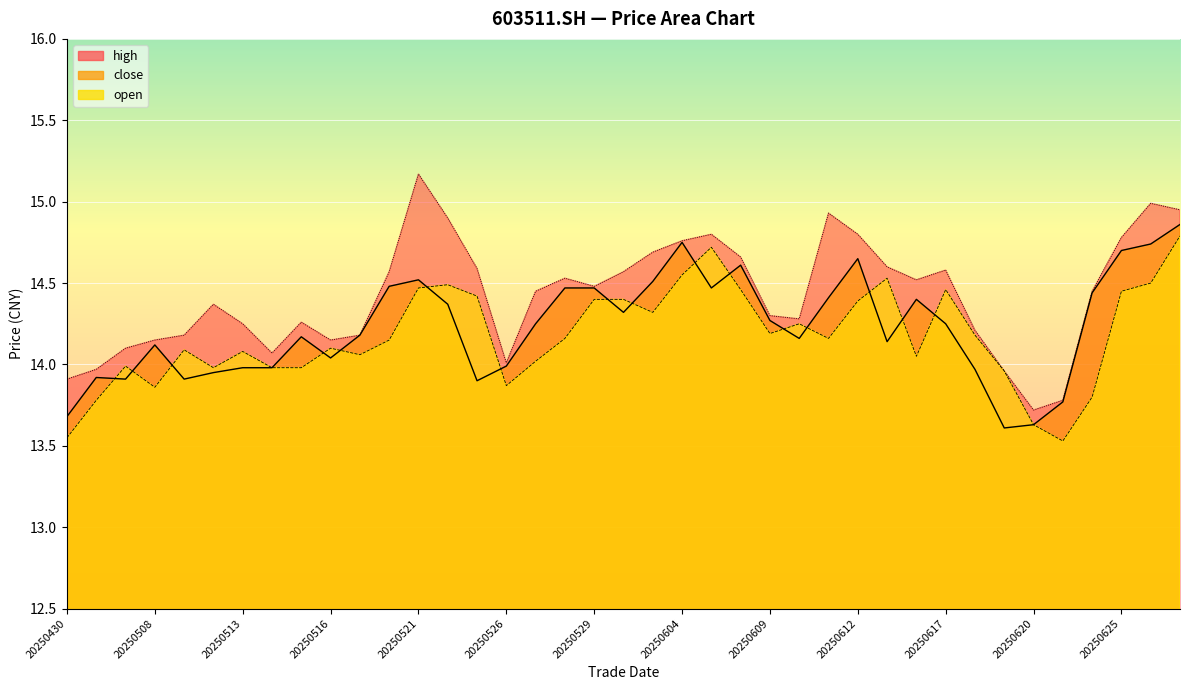

What is the total value across all series at 20250527?

42.7